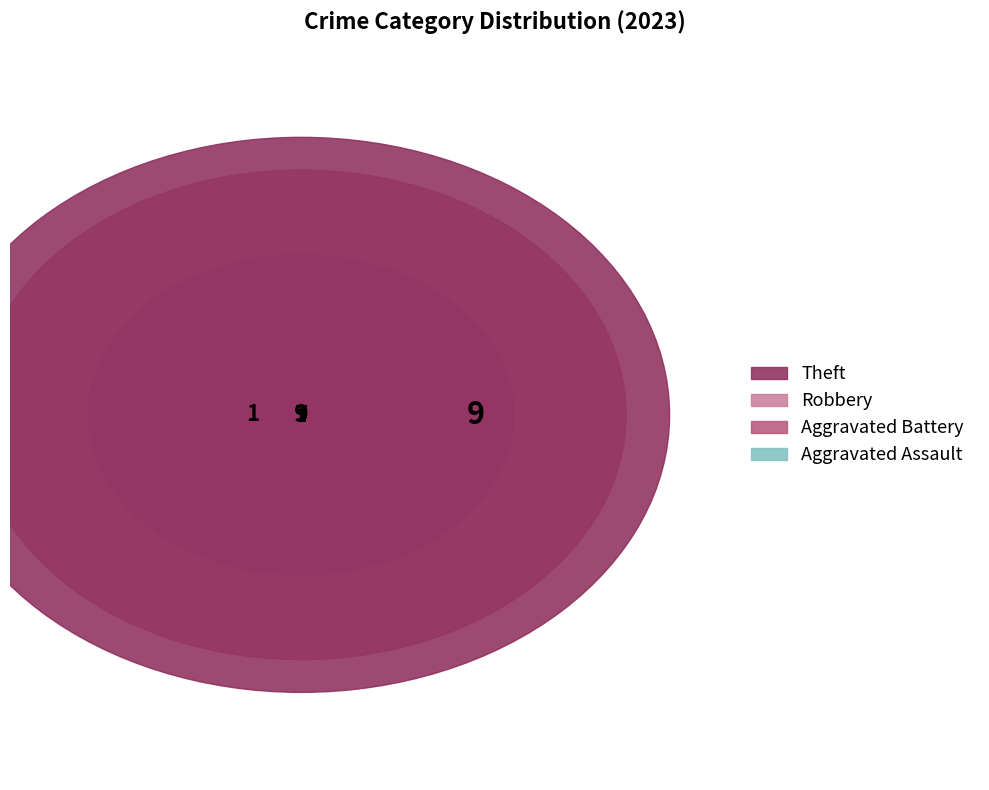

To the nearest percent, what portion does Robbery represent?

35%